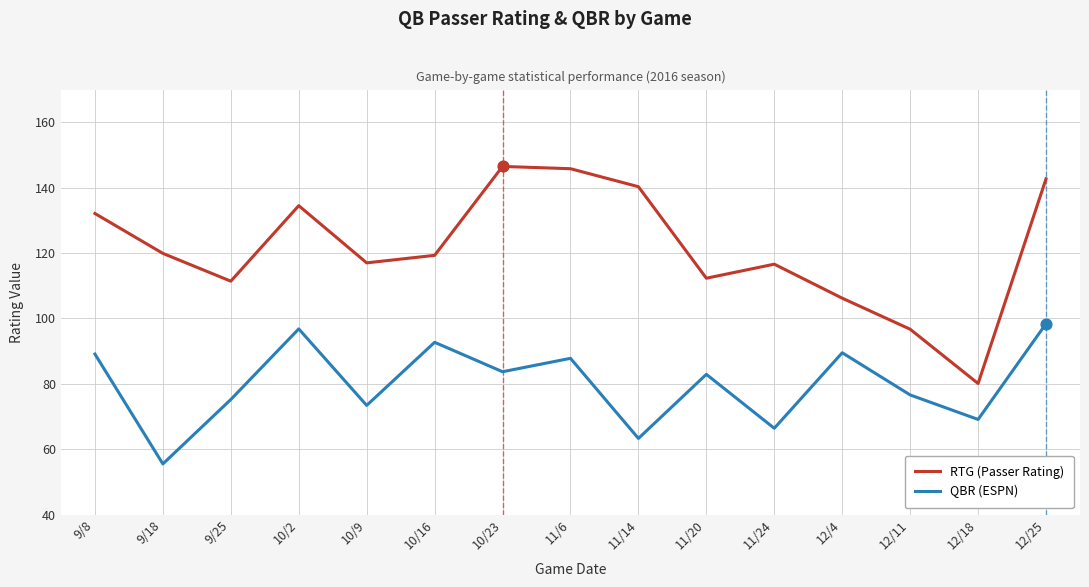

What is the difference between the highest and lowest values at 9/8?

43.0